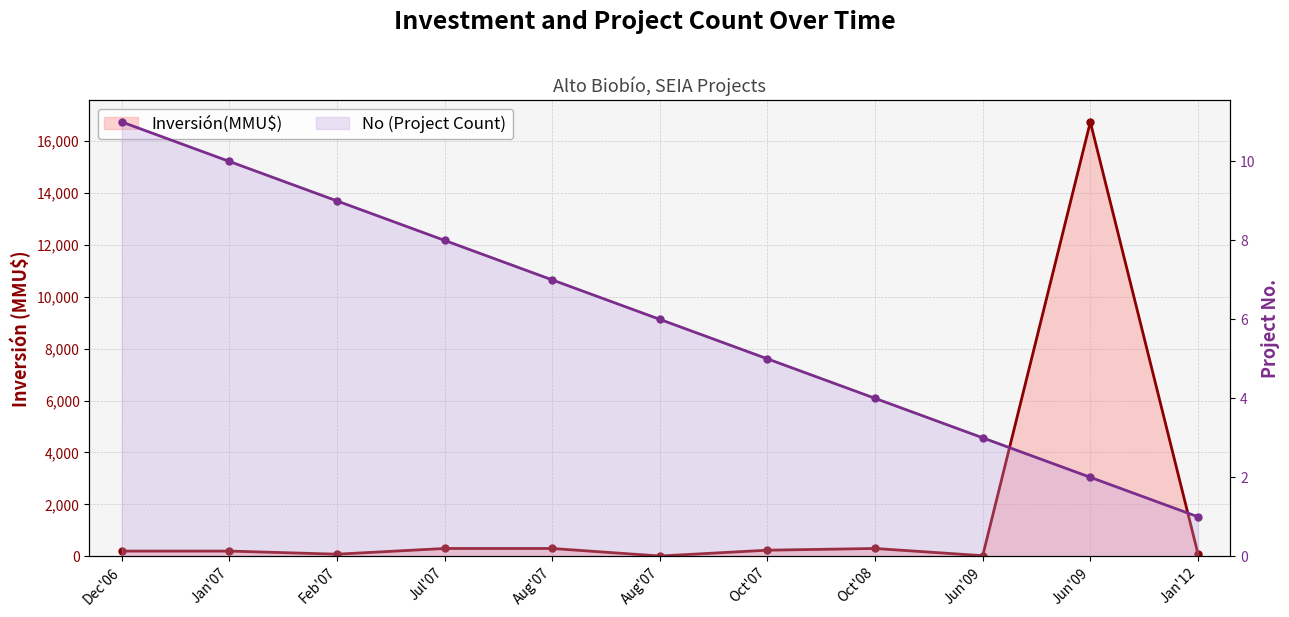

What is the lowest value of the Inversión(MMU$) series?

10